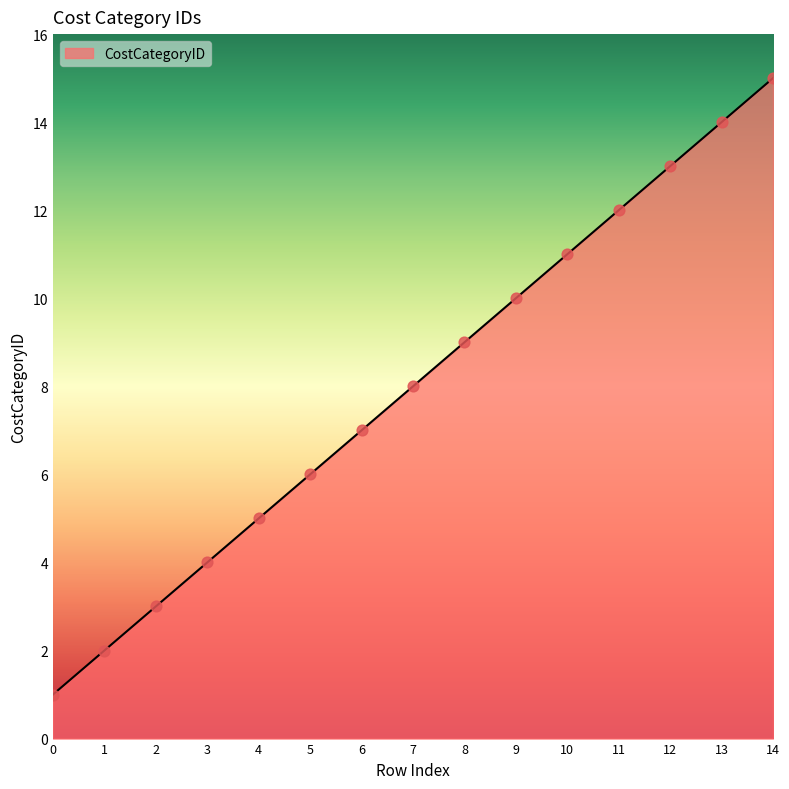

Between 8 and 6, which is larger?

8